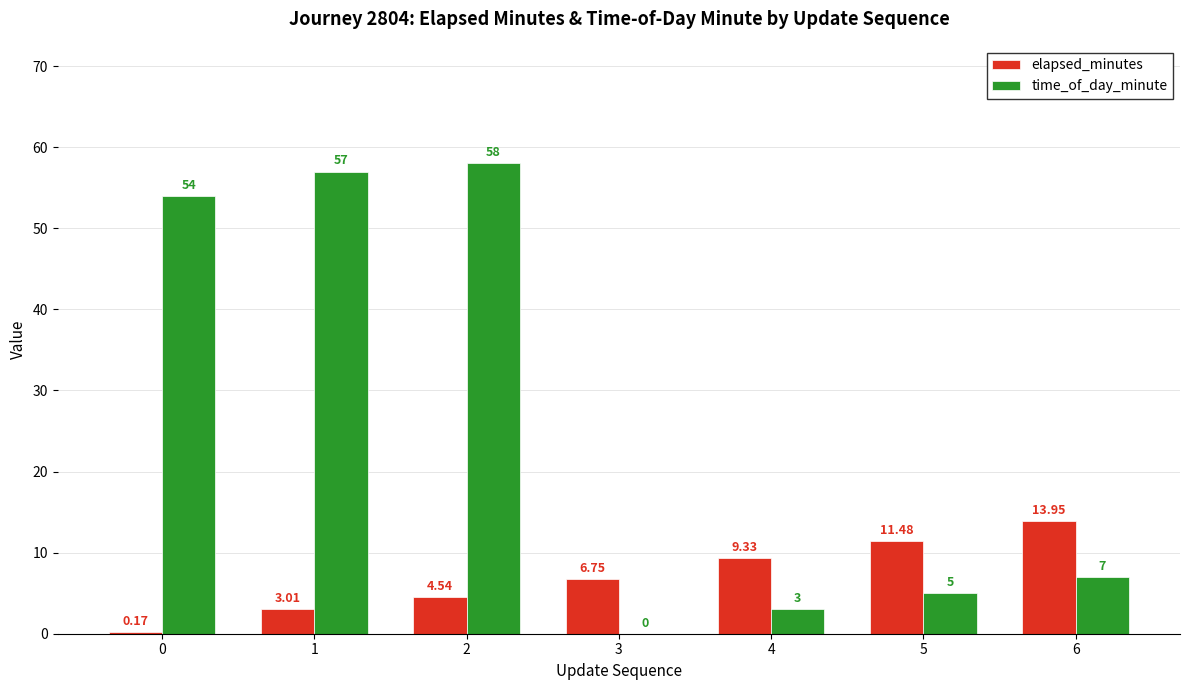

Which series has the largest total across all categories?

time_of_day_minute